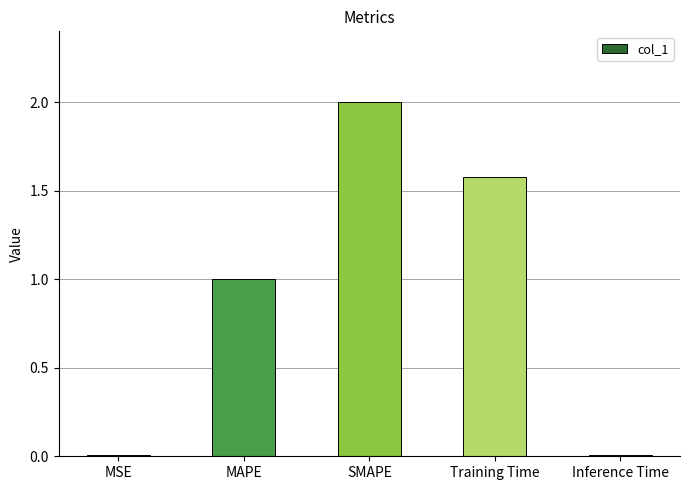

The chart shows a value of 2.0 at SMAPE. True or false?

True